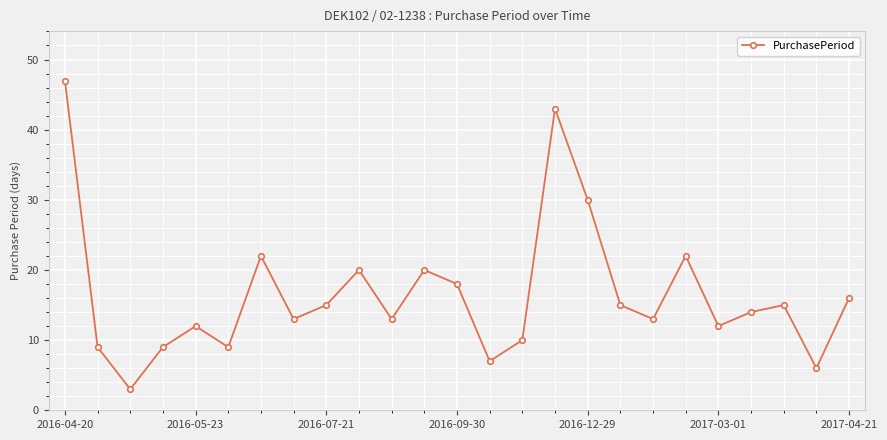

What is the value of the 16th point from the left?

43